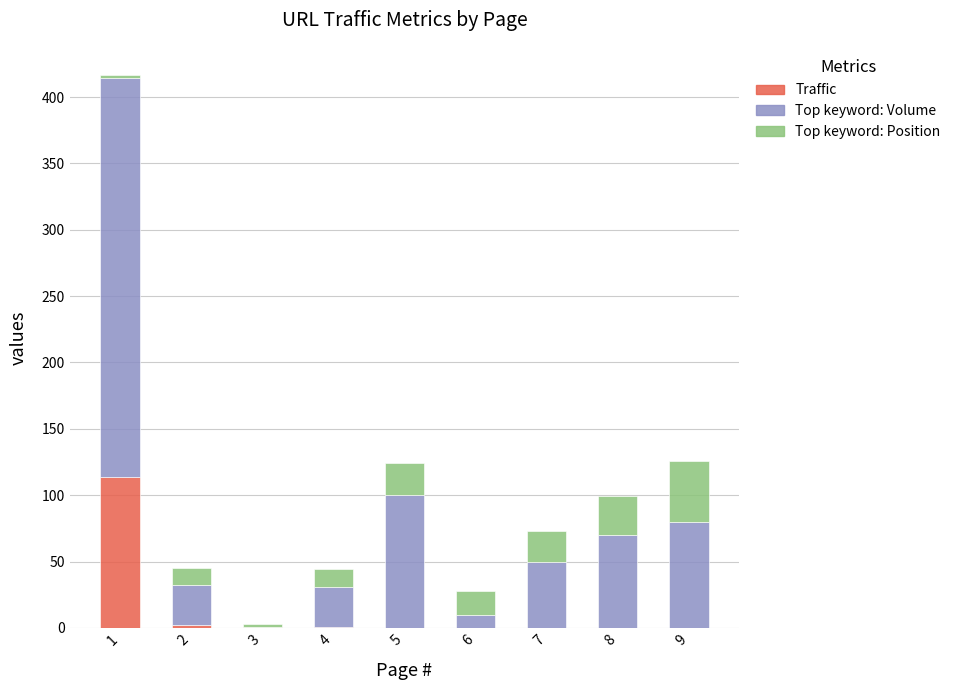

What is the maximum value for Traffic?

114